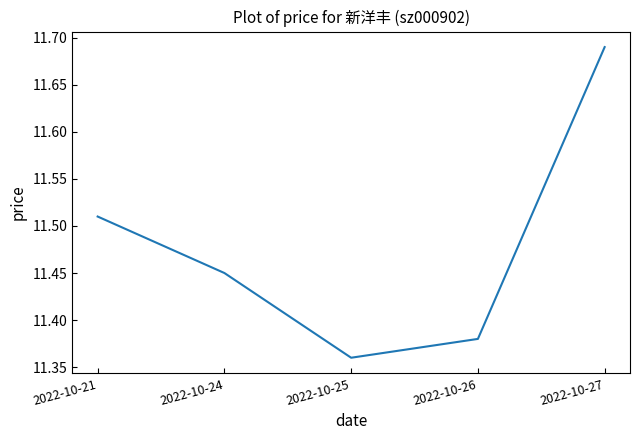

At which label is the value closest to 11?

2022-10-25